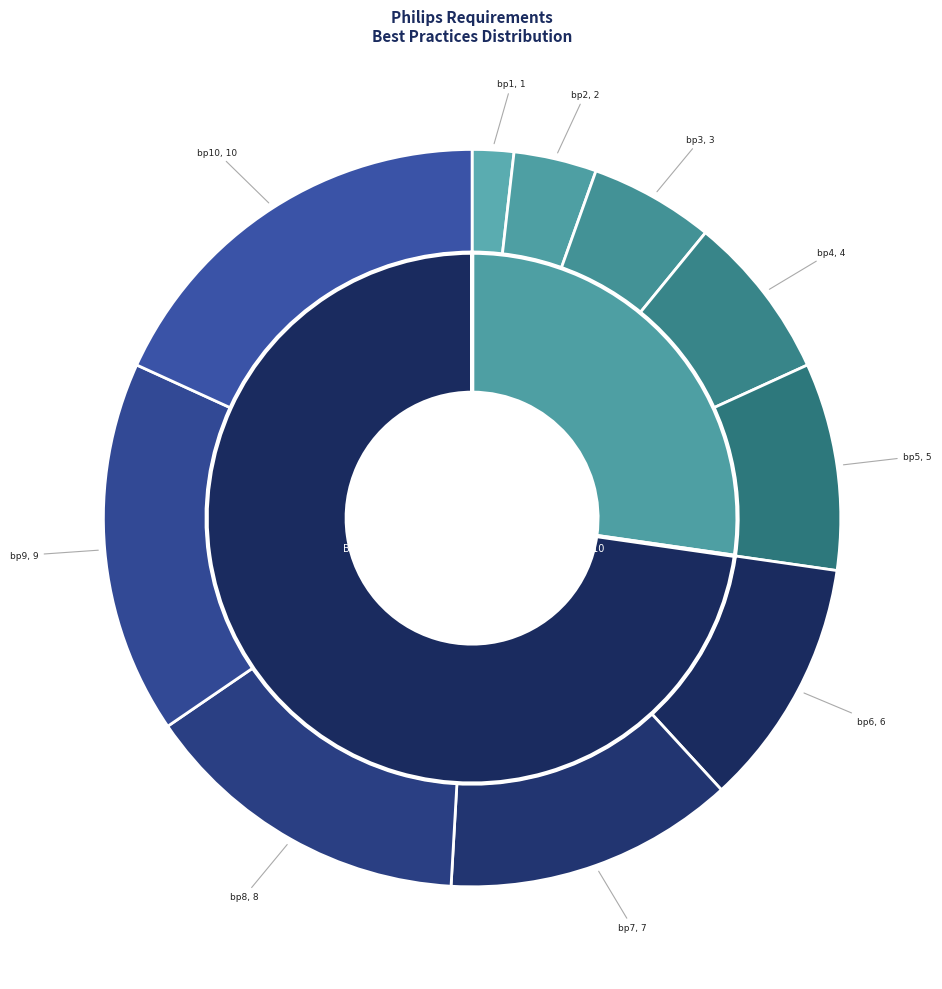

To the nearest percent, what is the difference between the bp2 and bp3 slice percentages?

2%